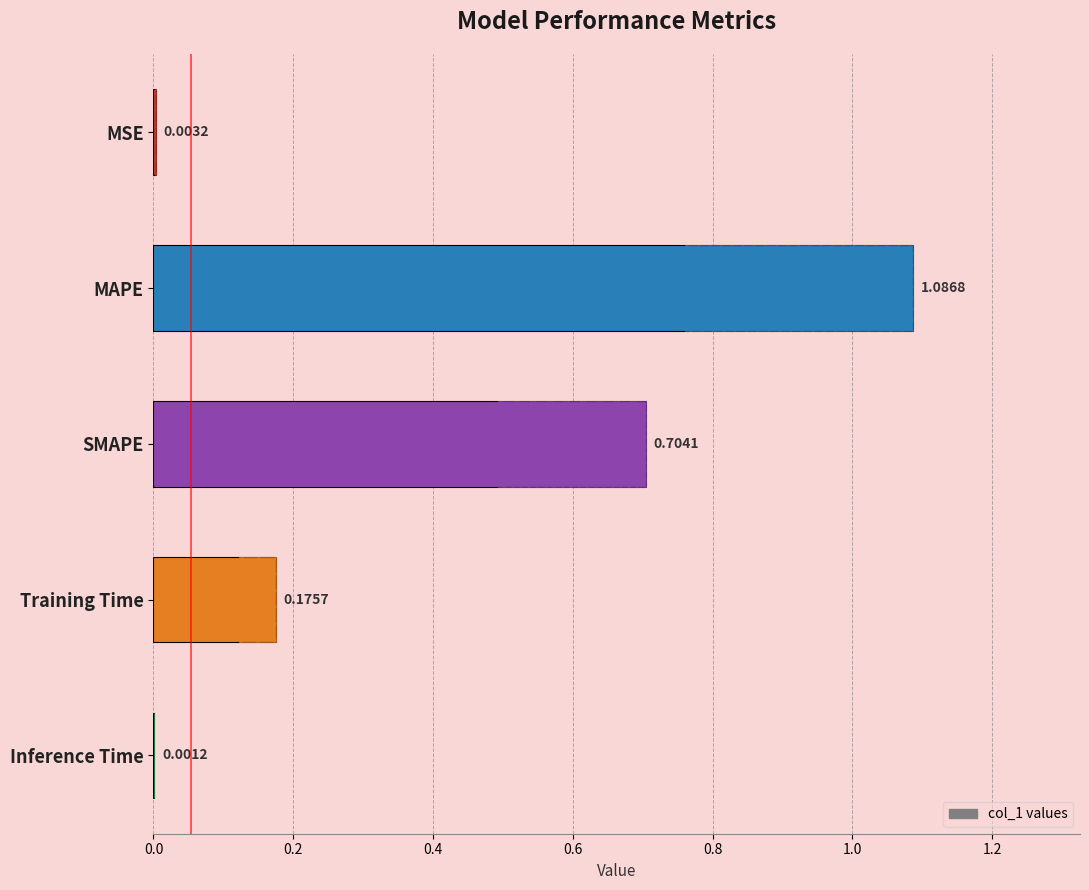

What is the maximum value shown in the chart?

1.1